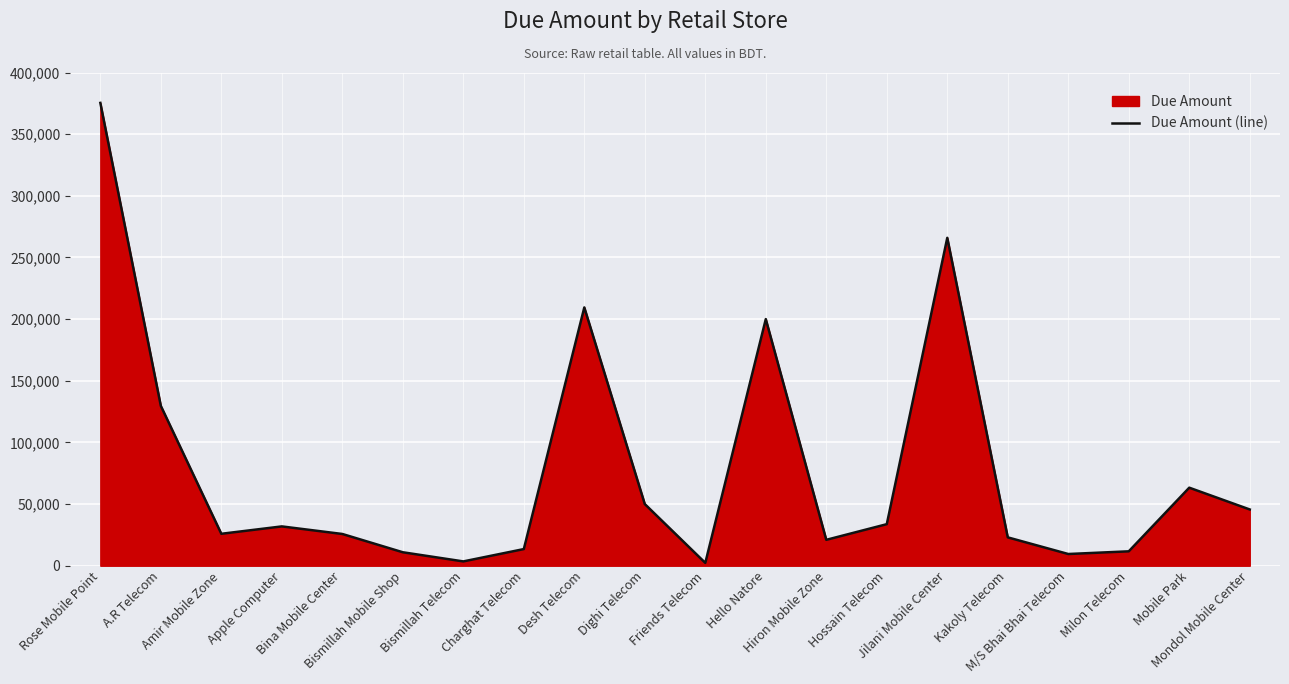

What is the smallest value displayed?

2300